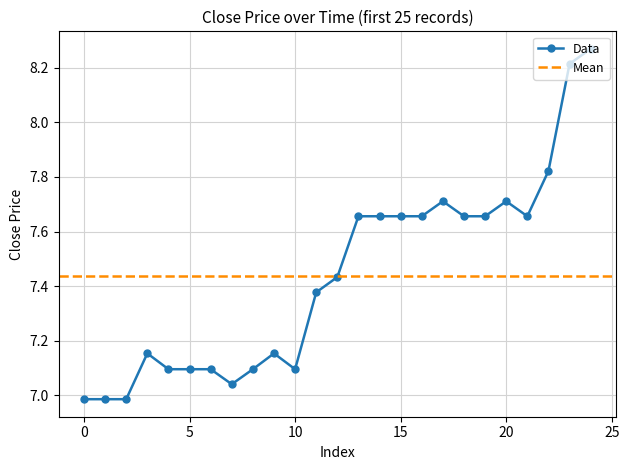

True or false: the data shows 7.1 at 8.

True